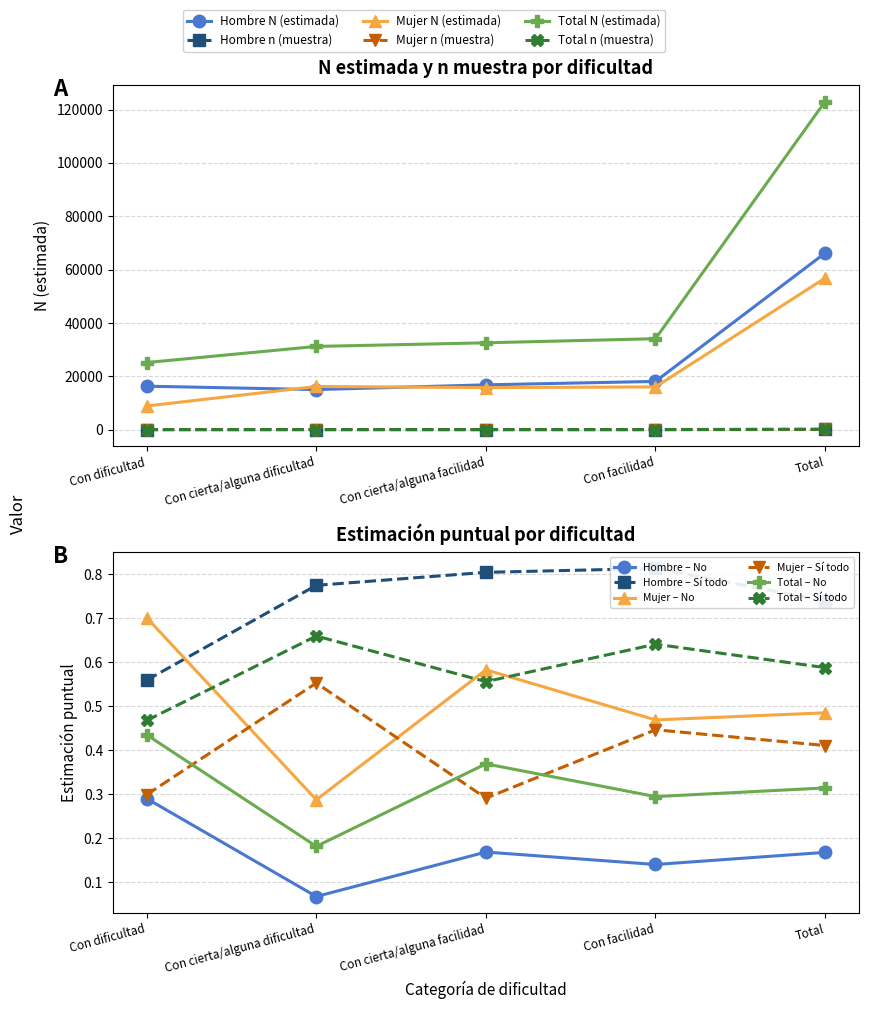

How many interior local peaks does the Total n (muestra) series have?

1